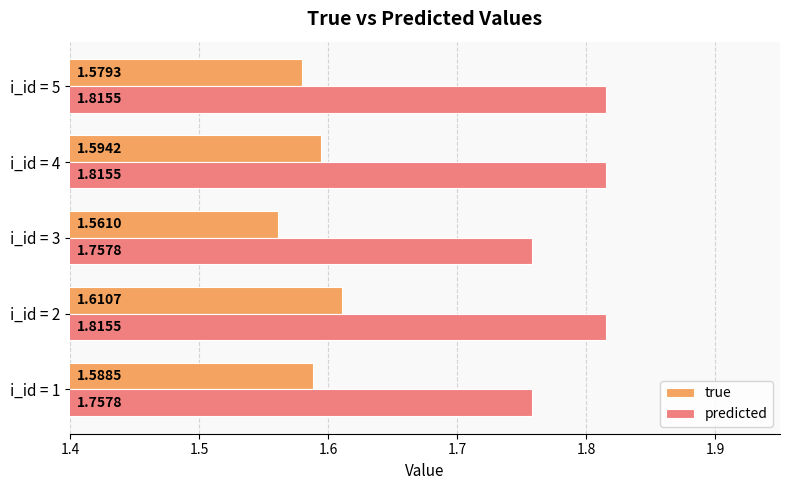

Which series has the largest total across all categories?

predicted